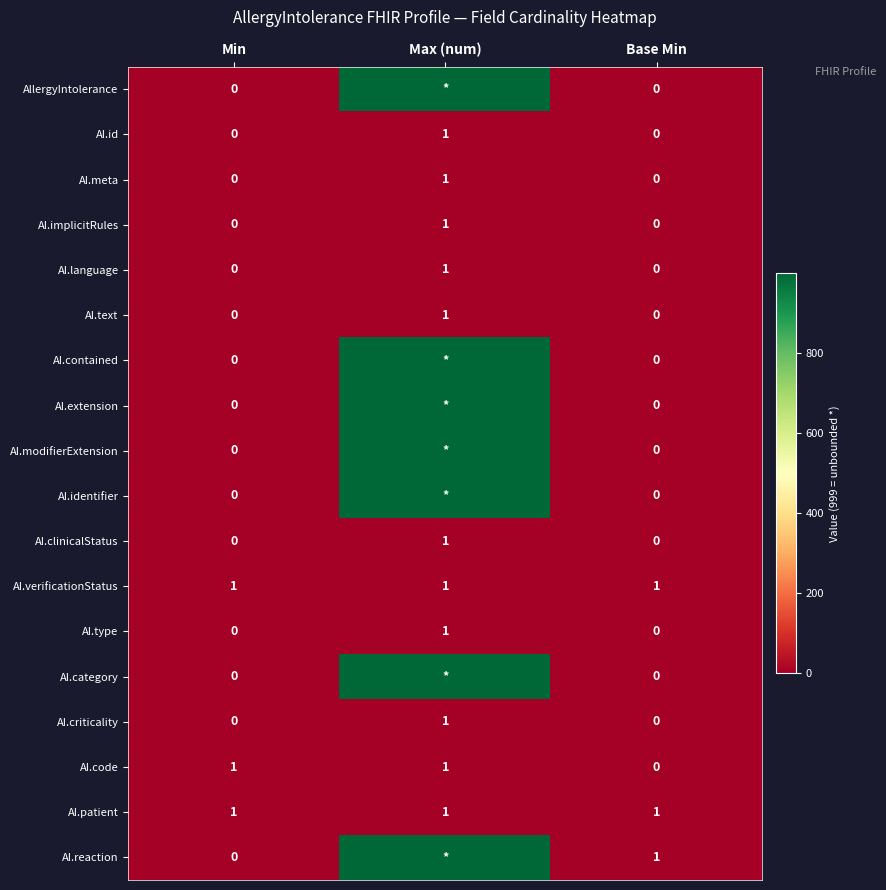

What is the total value across all series at Min?

3